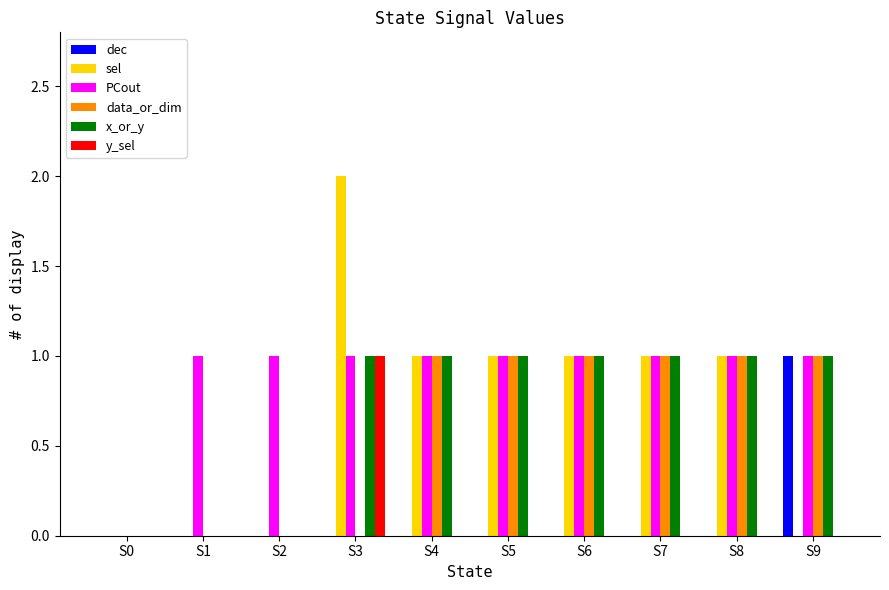

Reading left to right, extract all data points from this chart.

dec: 0	0	0	0	0	0	0	0	0	1
sel: 0	0	0	2	1	1	1	1	1	0
PCout: 0	1	1	1	1	1	1	1	1	1
data_or_dim: 0	0	0	0	1	1	1	1	1	1
x_or_y: 0	0	0	1	1	1	1	1	1	1
y_sel: 0	0	0	1	0	0	0	0	0	0